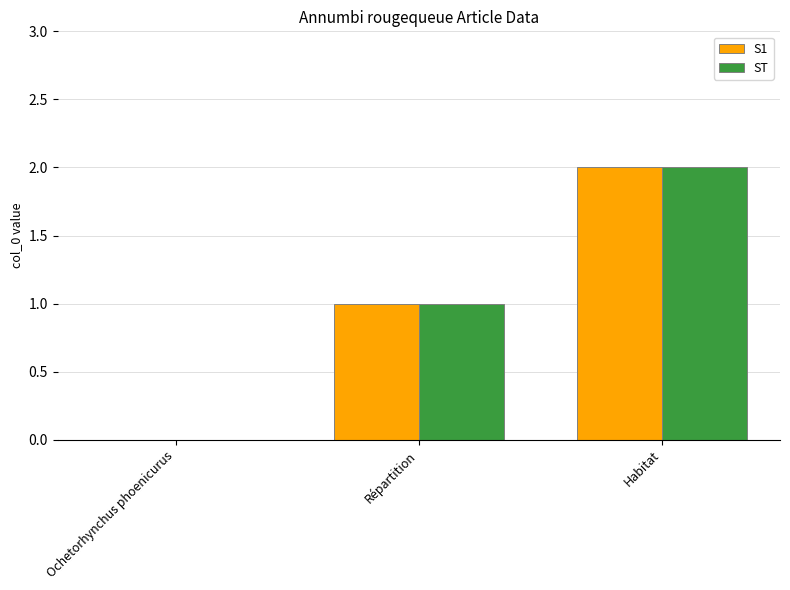

How many groups of bars are there?

3